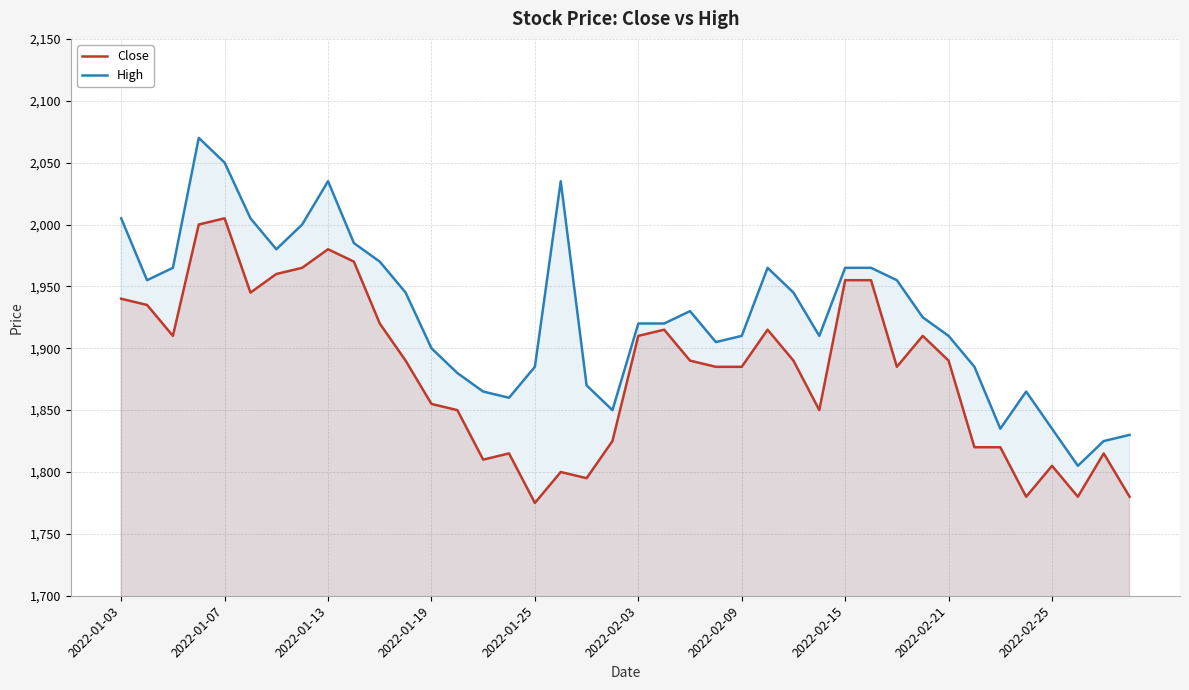

Which series has the largest total across all categories?

High